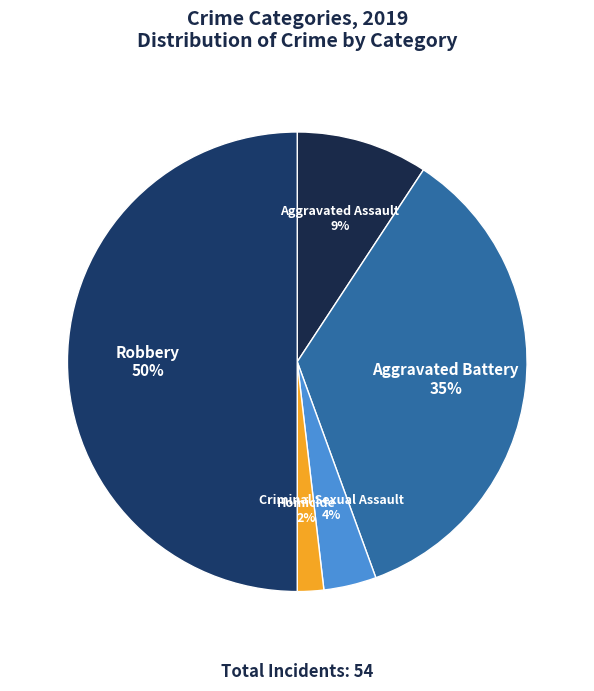

Count the number of slices in the pie.

5